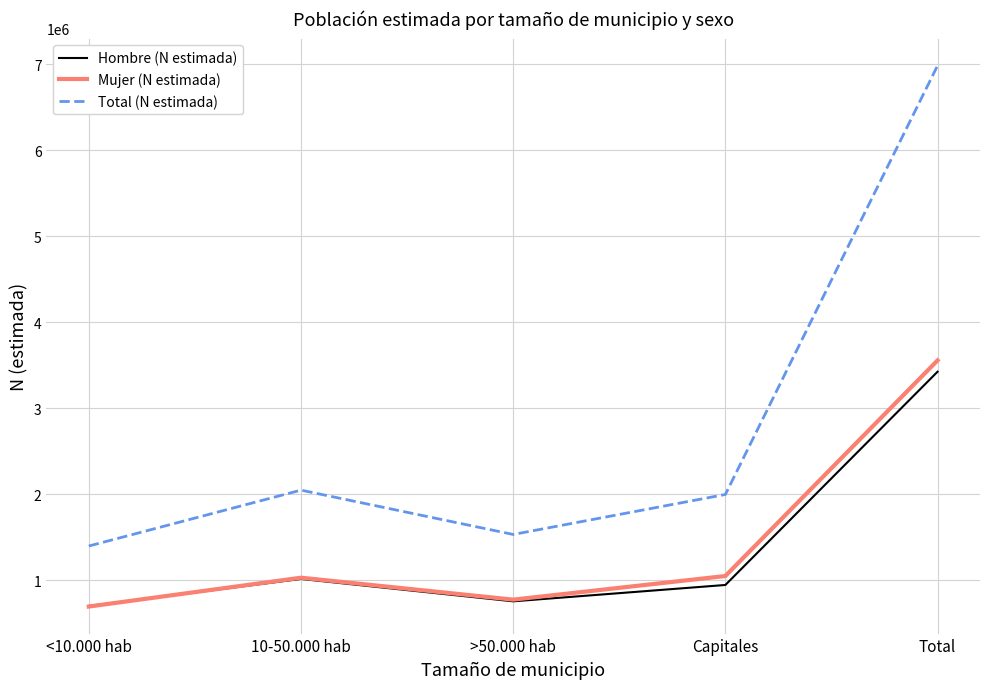

What is the sum of the Total (N estimada) values at 10-50.000 hab and Total?

9035219